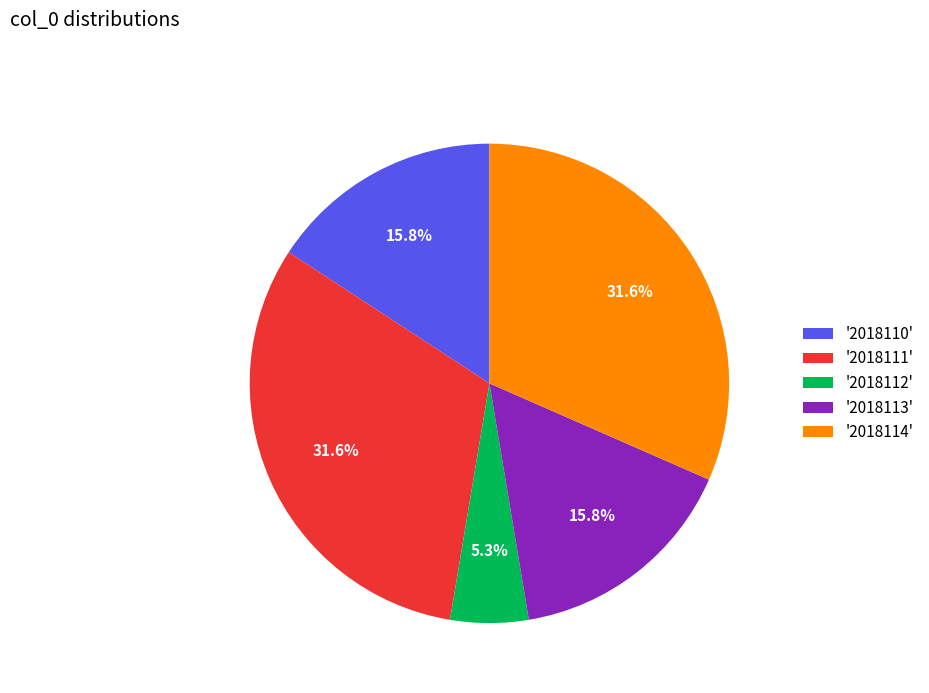

Between '2018110' and '2018112', which is larger?

'2018110'